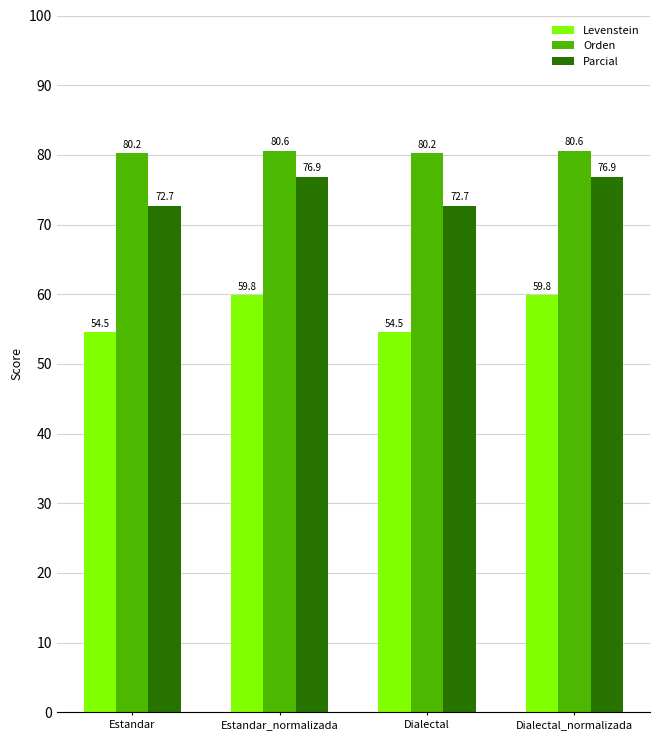

Count the number of categories in the chart.

4